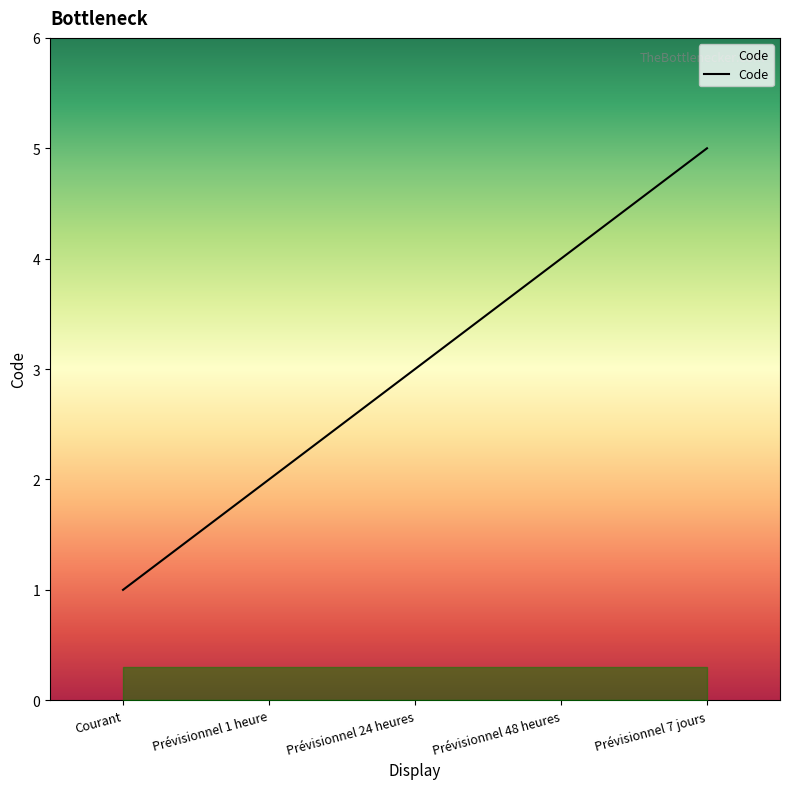

At which category does the chart reach its minimum across all series?

Courant